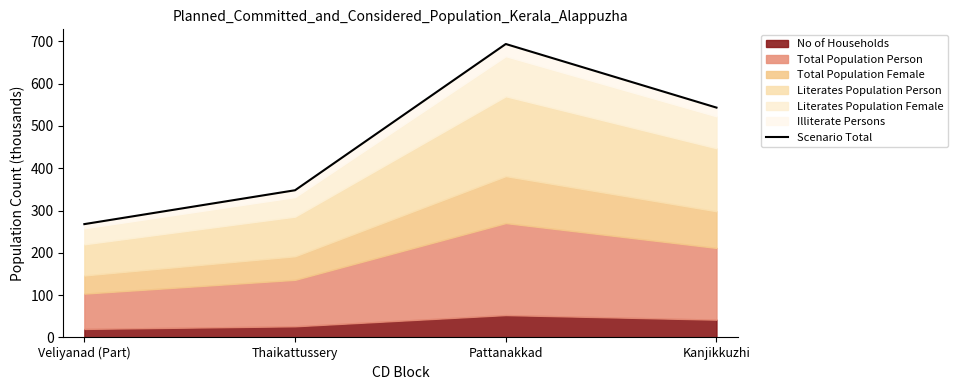

What is the minimum value shown in the chart?

267.9